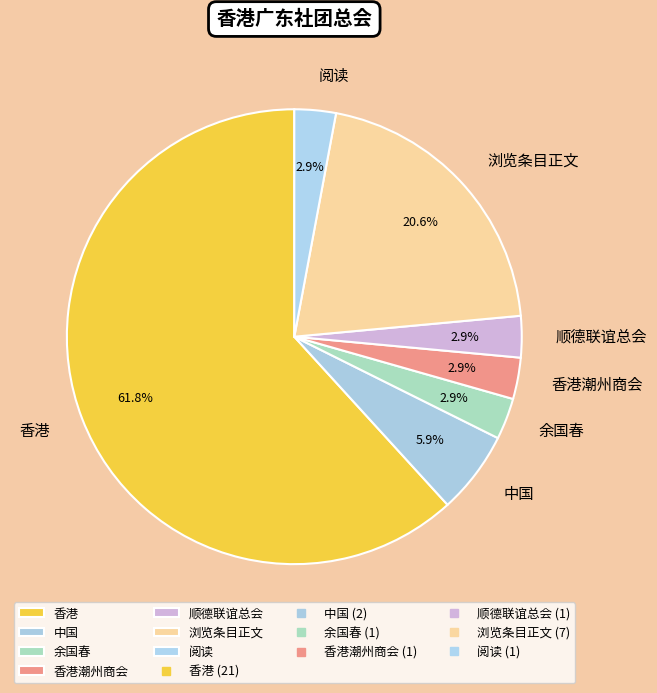

What is the ratio of the value at 余国春 to the value at 浏览条目正文?

0.1